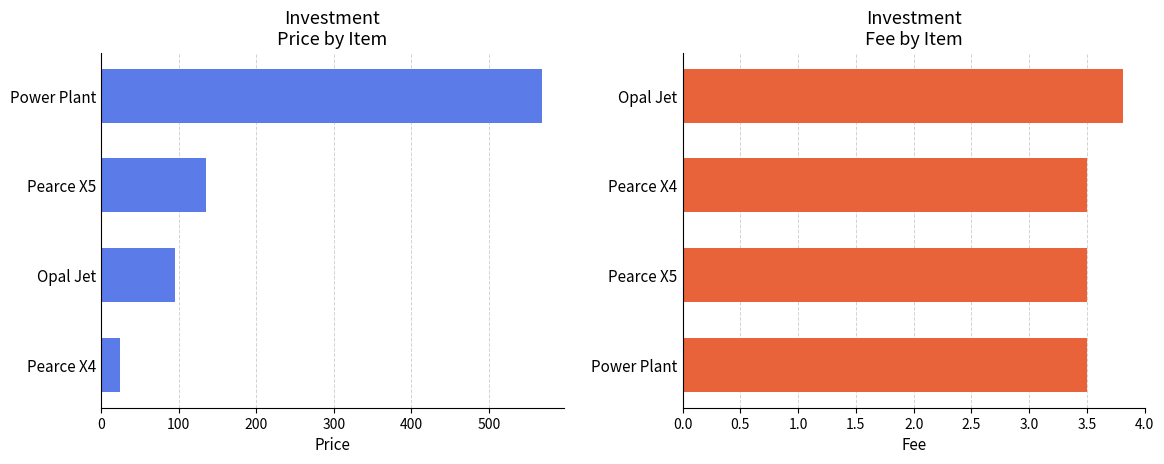

Is it true that Fee equals 6.2 at Power Plant?

False